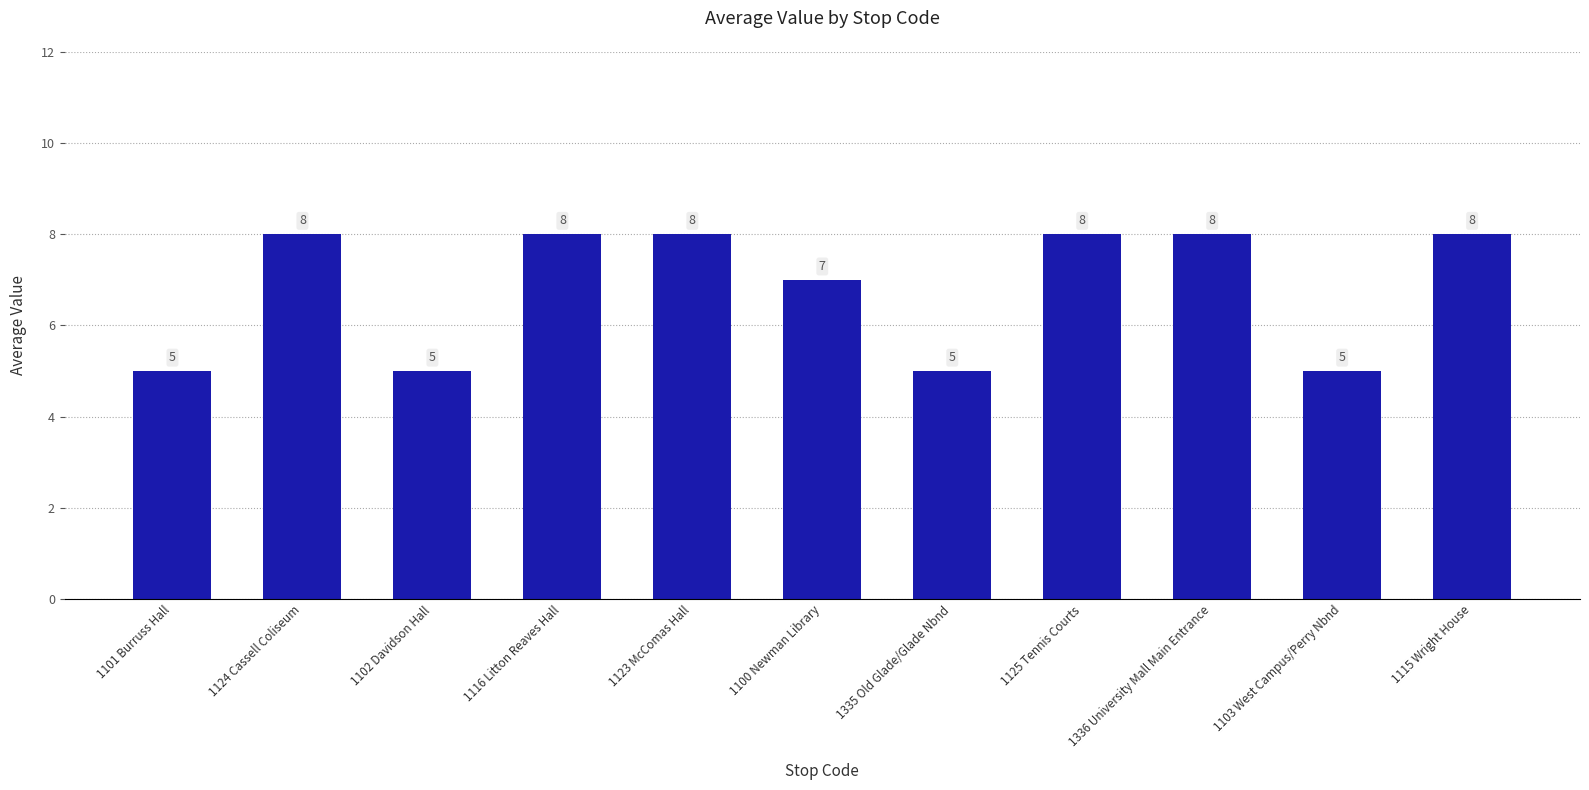

Reading right to left, list all the values displayed in this chart.

8	5	8	8	5	7	8	8	5	8	5